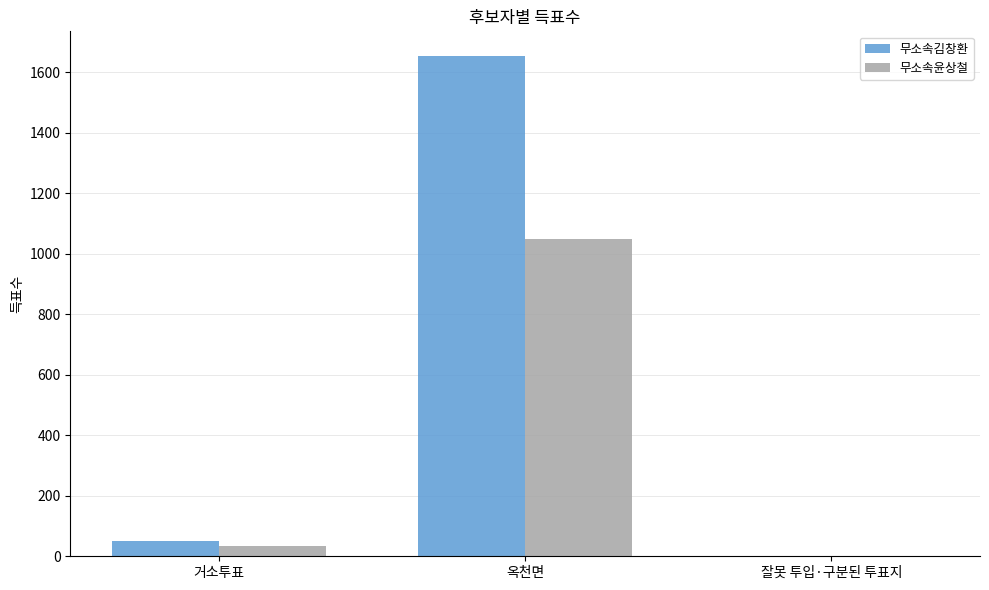

Which category has the highest value across all series?

옥천면